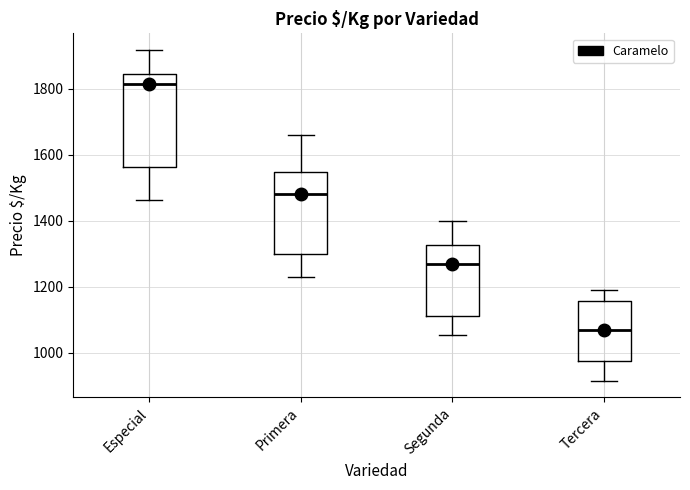

Where does the upper whisker of the box for Segunda end on the y-axis? The values are not printed on the chart, so give them approximately, as read against the axis.

1400